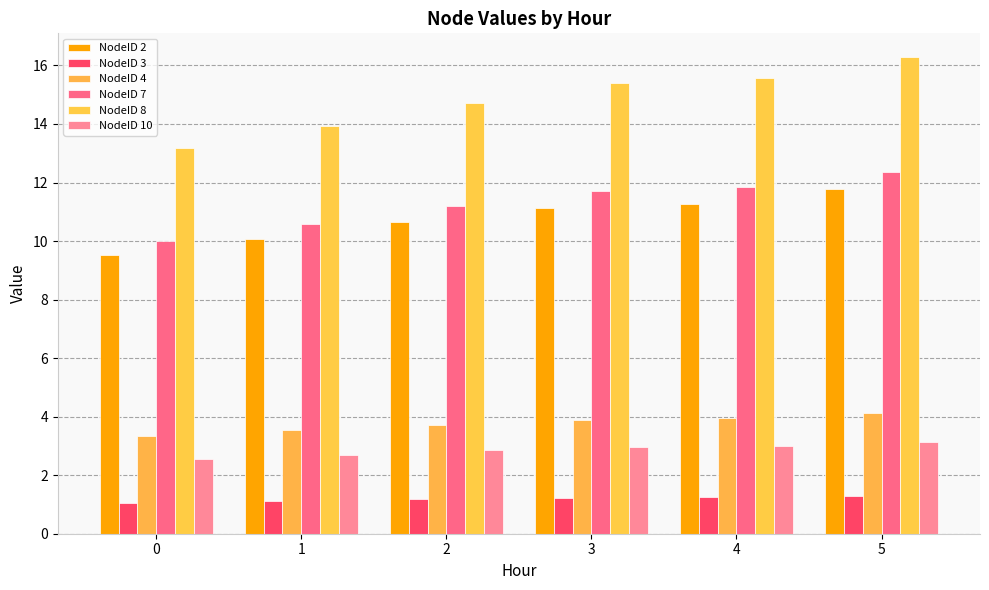

What is the difference between the second highest and minimum values in the NodeID 10 series?

0.5